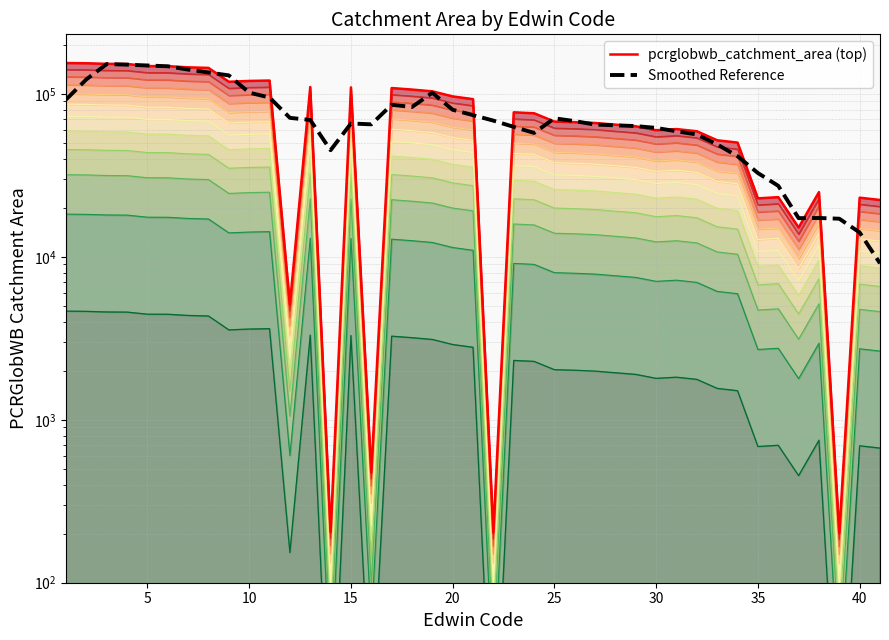

In pcrglobwb_catchment_area (top), how many points are higher than both neighbors (excluding endpoints)?

9